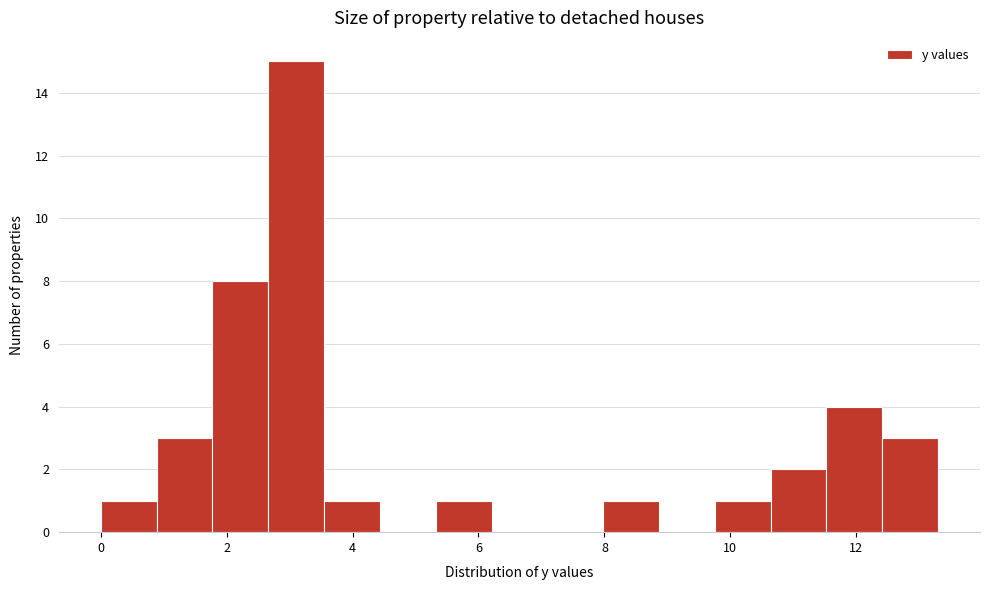

Reading left to right, list every bar in this chart as the range it spans on the x-axis followed by its height. Neither the bar edges nor the heights are printed on the chart, so give them approximately, as read against the axes.

0.0 to 0.8: 1
0.8 to 1.8: 3
1.8 to 2.6: 8
2.6 to 3.6: 15
3.6 to 4.4: 1
4.4 to 5.4: 0
5.4 to 6.2: 1
6.2 to 7.0: 0
7.0 to 8.0: 0
8.0 to 8.8: 1
8.8 to 9.8: 0
9.8 to 10.6: 1
10.6 to 11.6: 2
11.6 to 12.4: 4
12.4 to 13.4: 3